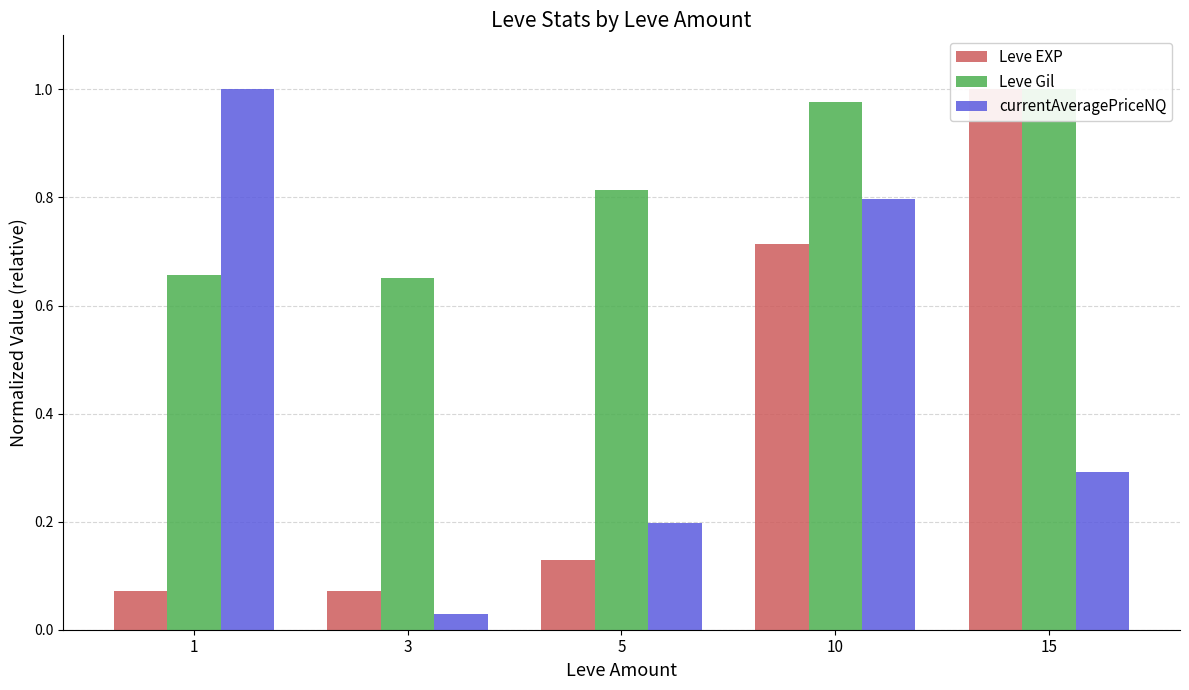

List the labels in order of currentAveragePriceNQ value, largest first.

1, 10, 15, 5, 3